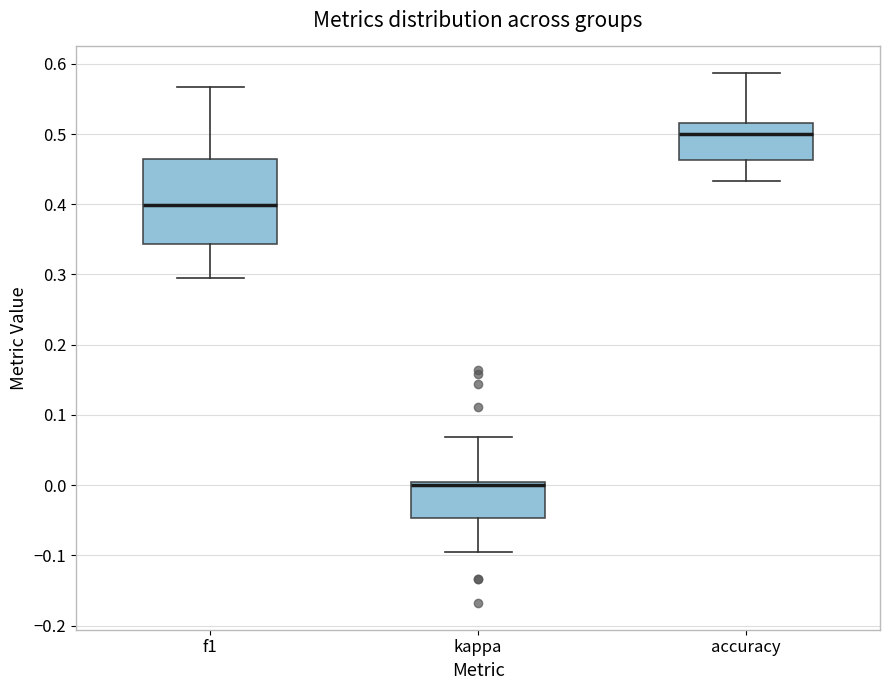

Reading left to right, read every box against the y-axis: the position of its median line, the range the box covers, and the ends of its whiskers. The values are not printed on the chart, so give them approximately, as read against the axis.

f1: median 0.40, box 0.34 to 0.46, whiskers 0.29 to 0.57
kappa: median 0.00 (just below the box's upper edge), box -0.05 to 0.00, whiskers -0.10 to 0.07
accuracy: median 0.50, box 0.46 to 0.52, whiskers 0.43 to 0.59